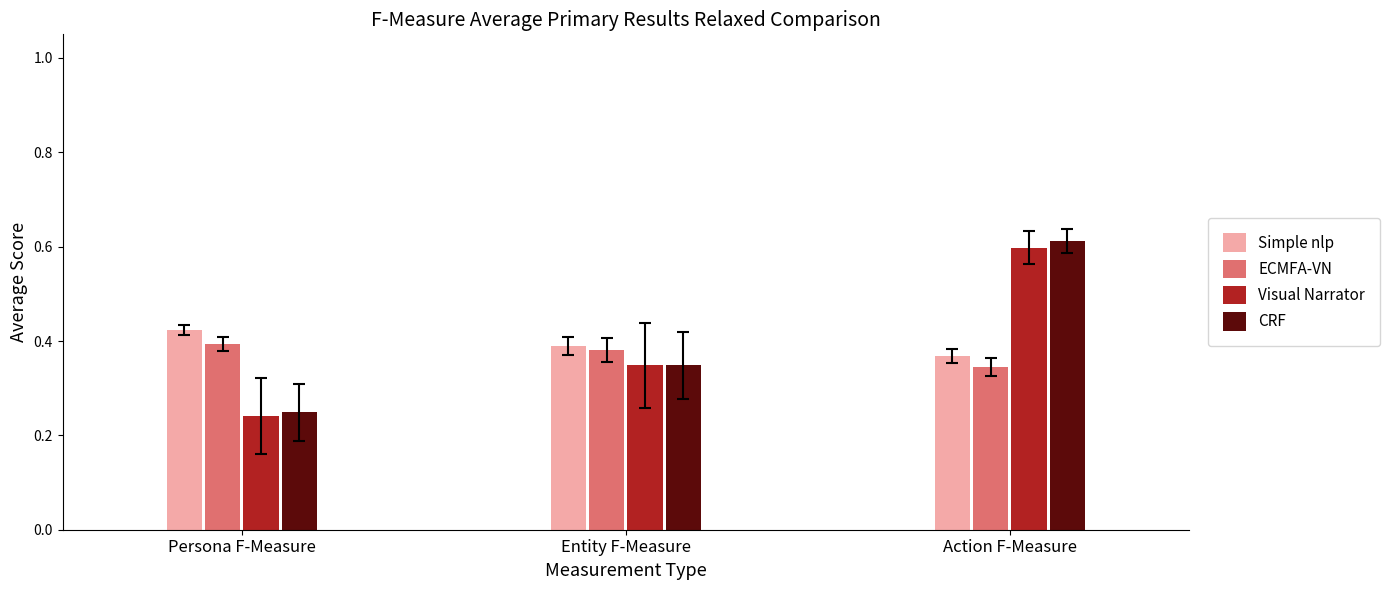

At which category is the sum across all series the highest?

Action F-Measure